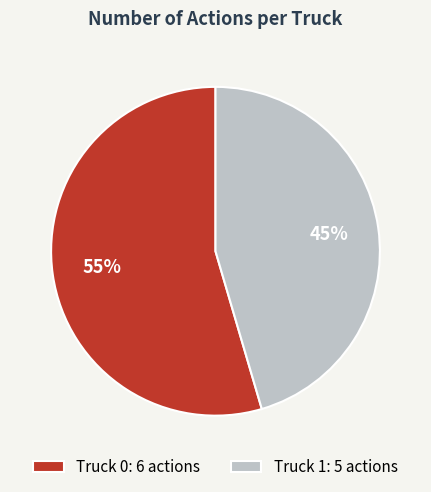

Rank the categories by value from highest to lowest.

Truck 0, Truck 1